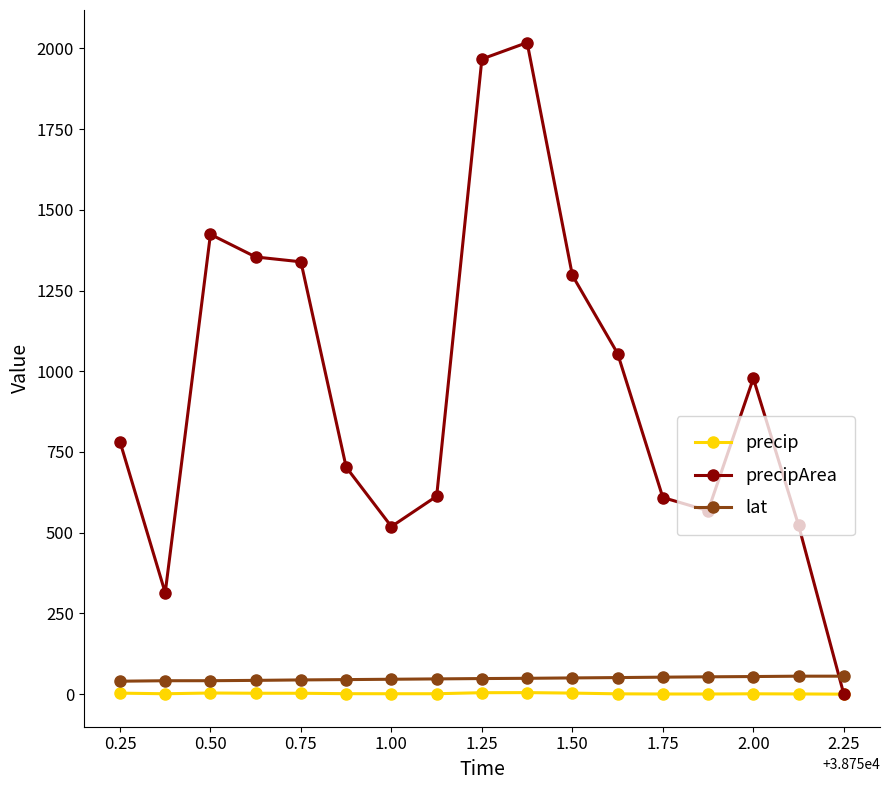

What is the value of the precipArea point at the 7th from the left?

519.0